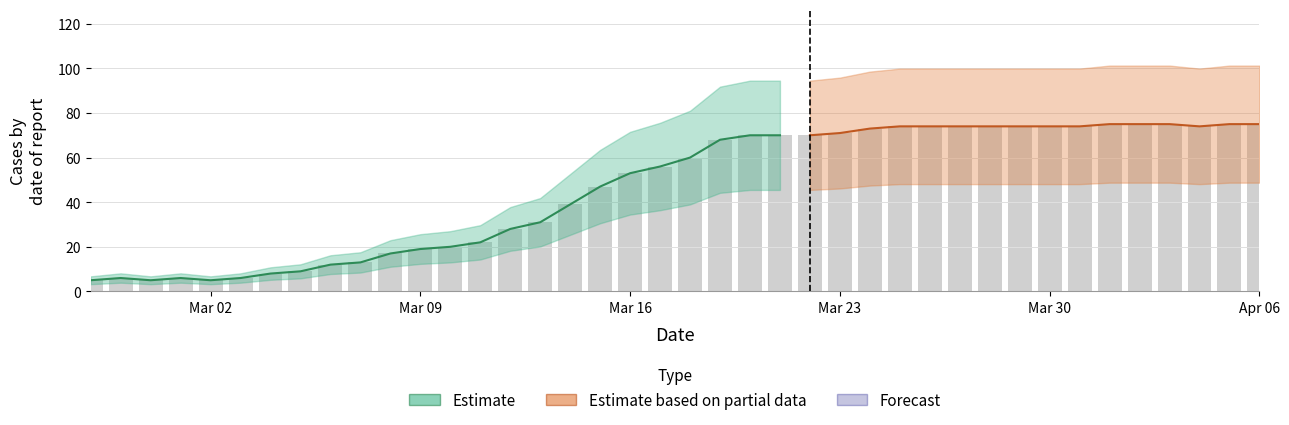

How many values exceed 60?

19